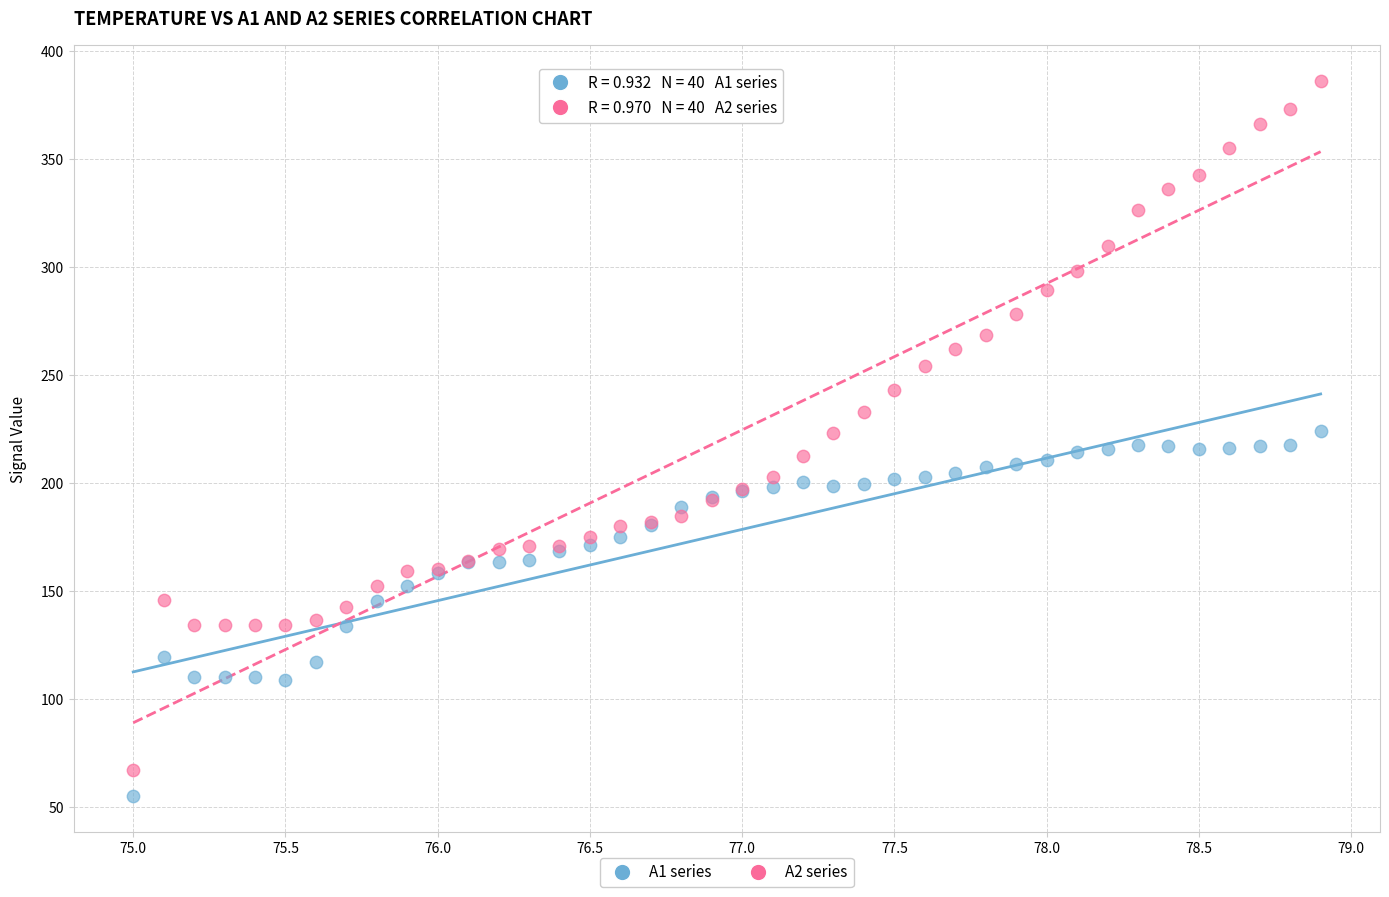

Which series has the largest Y range (max minus min)?

A2 series